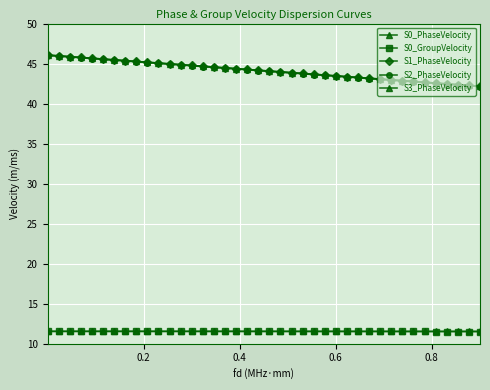

True or false: S1_PhaseVelocity and S0_GroupVelocity intersect in this chart.

False